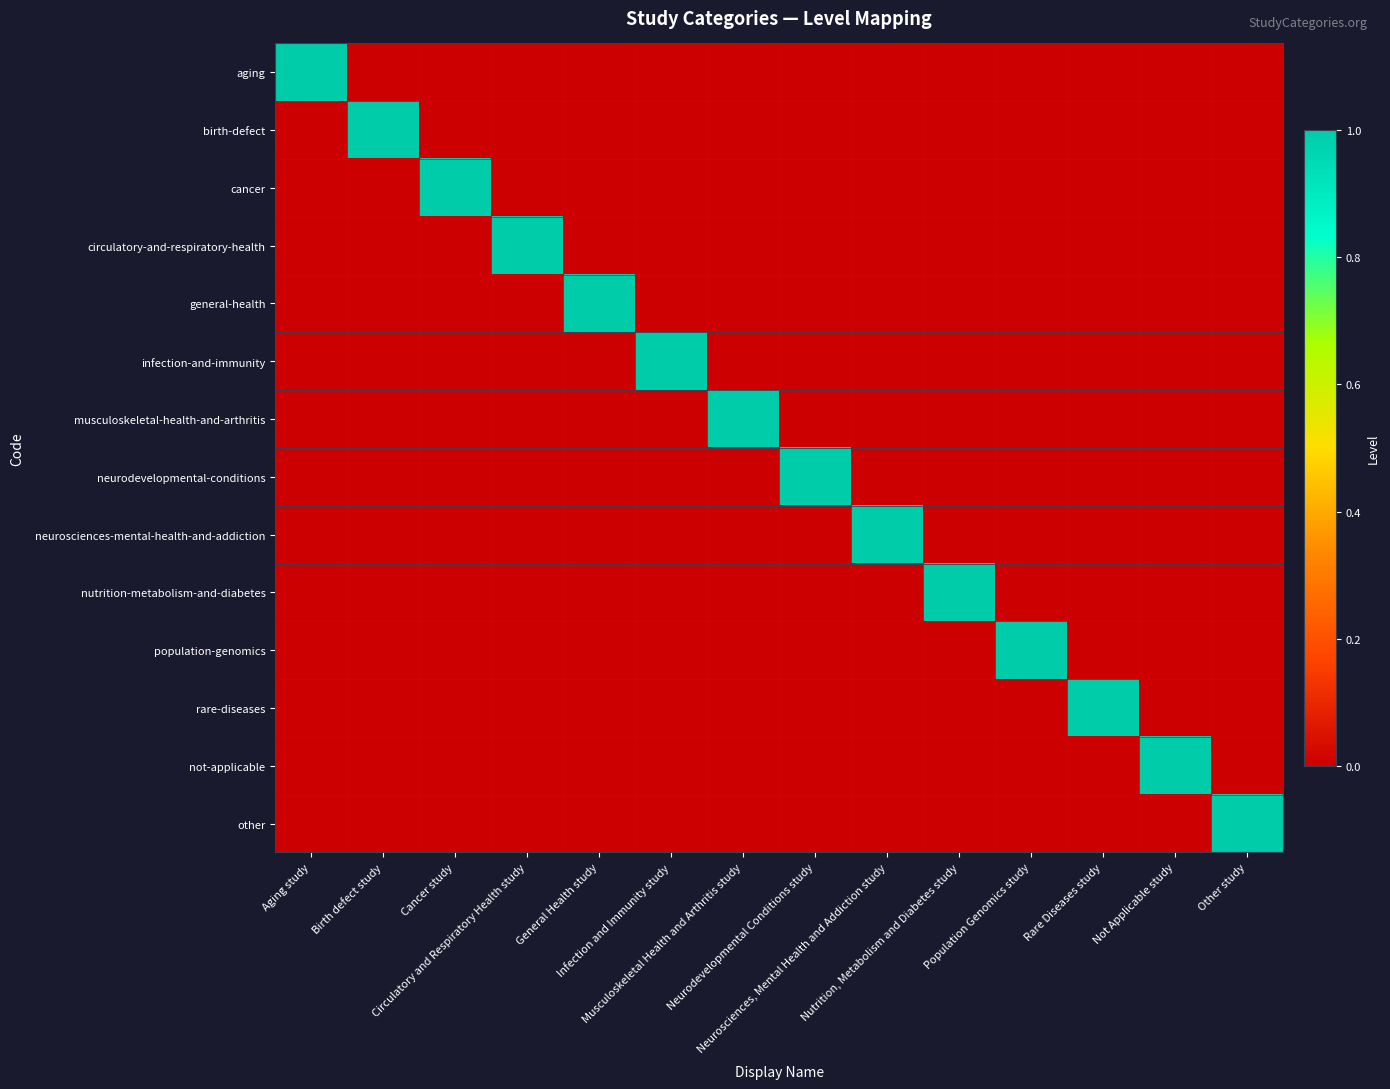

Which category has the highest value across all series?

Aging study